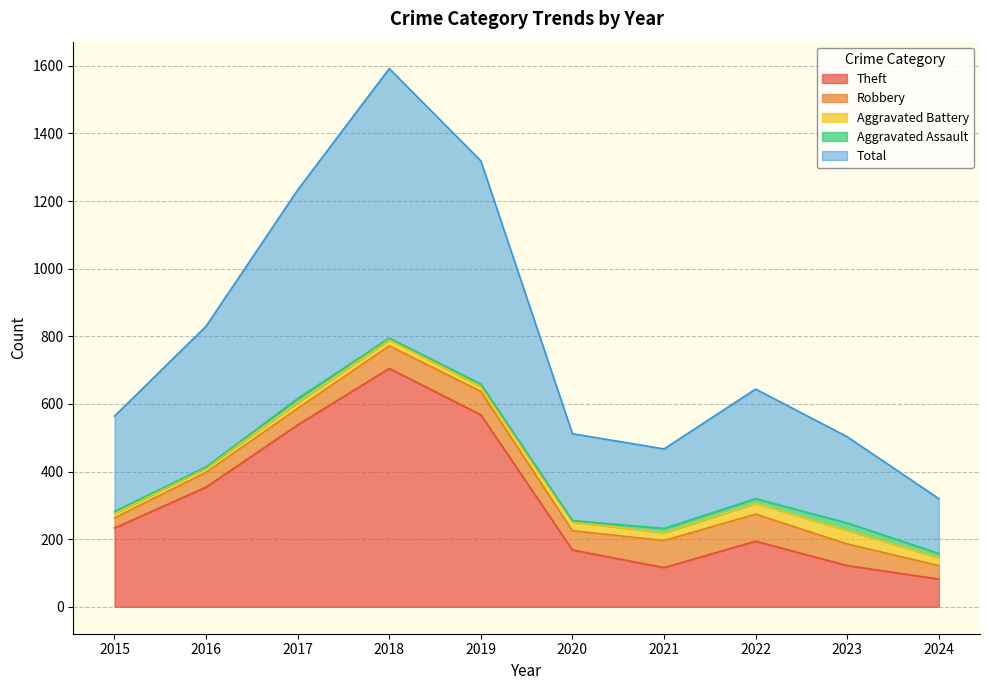

Is it true that Aggravated Assault equals 5 at 2018?

True